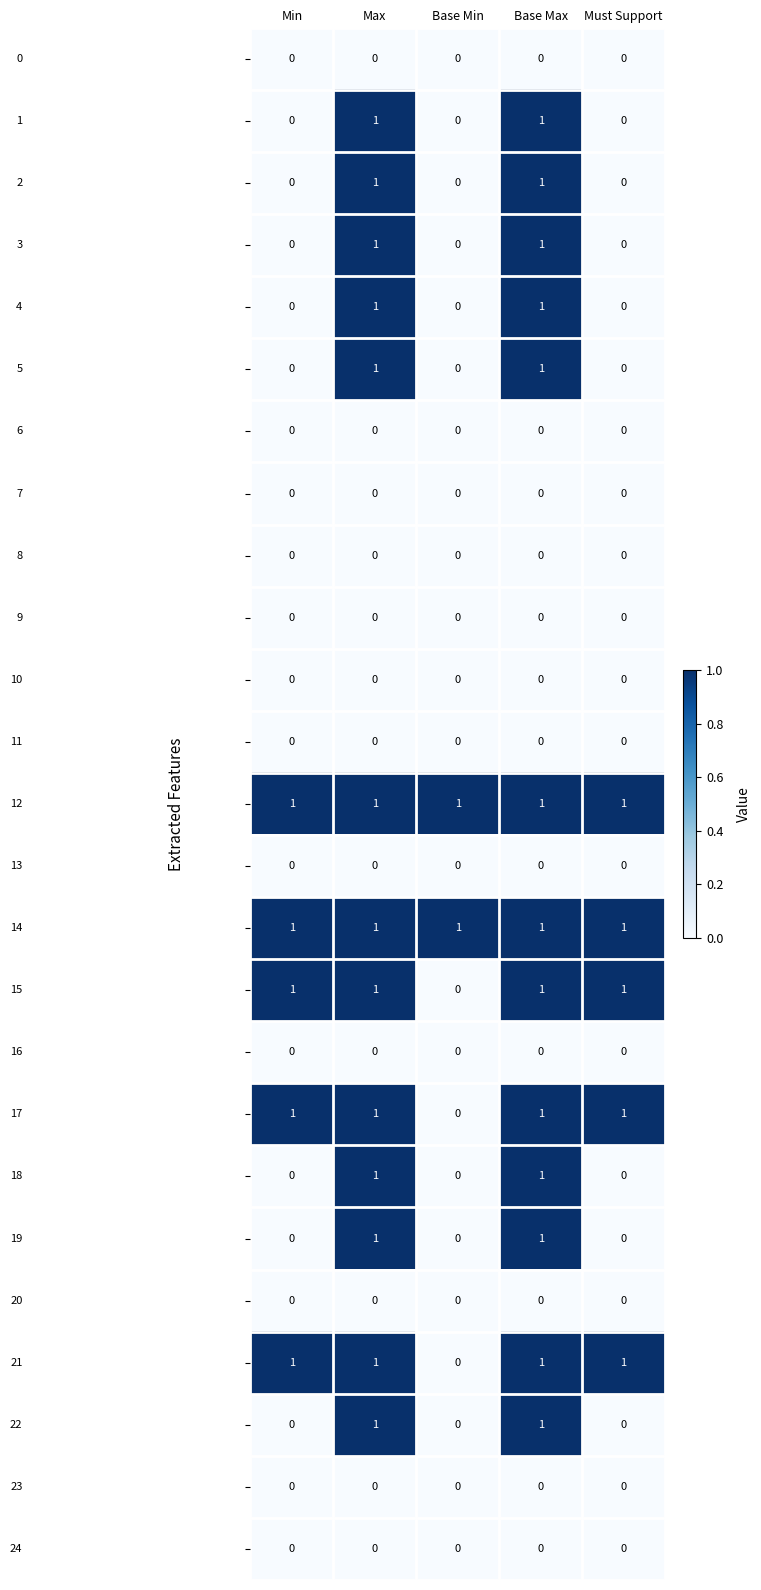

What is the total value across all series at Max?

13